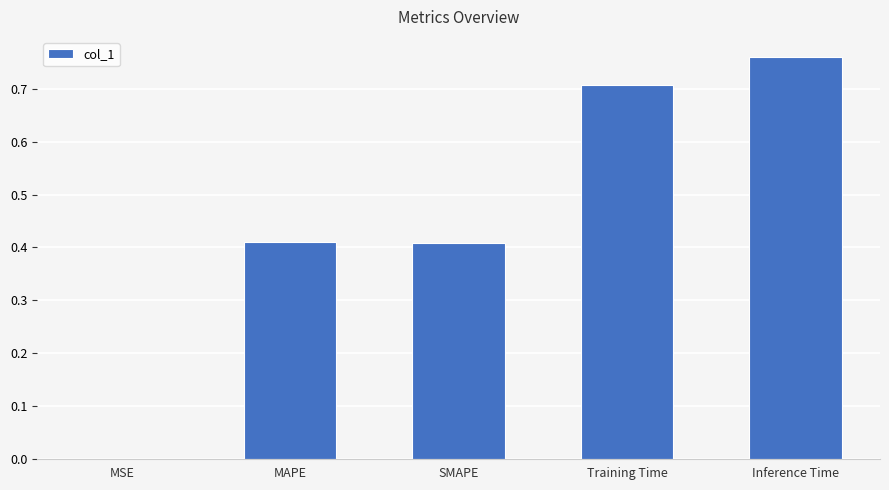

The value at SMAPE is 0.2. True or false?

False